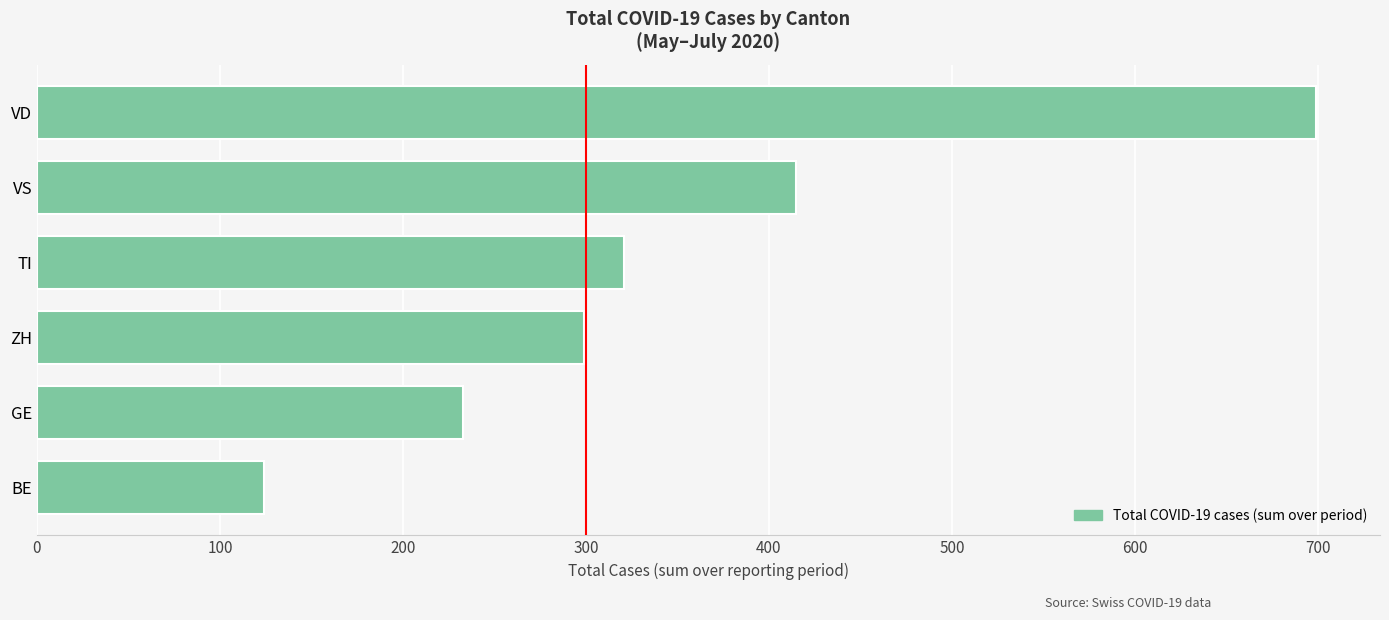

What is the change in value from ZH to VS?

+116